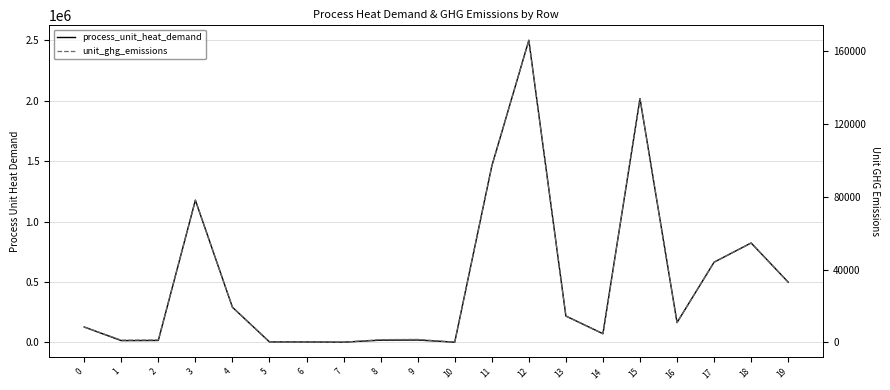

Rank the series by their average value, from lowest to highest.

unit_ghg_emissions, process_unit_heat_demand